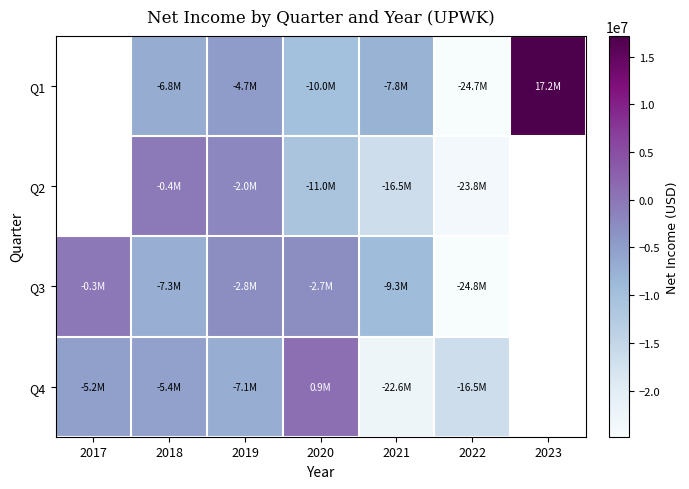

Which label corresponds to the largest value in the chart?

2023